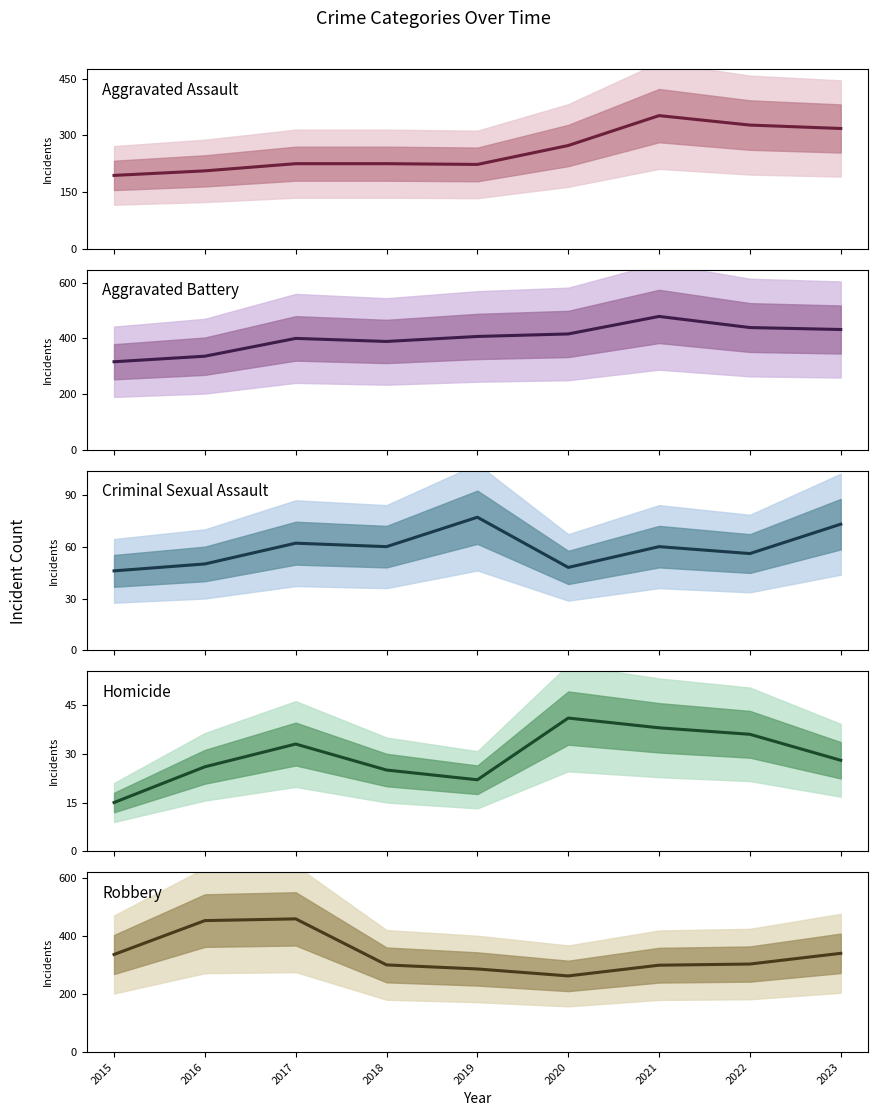

Between 2016 and 2022, which is larger?

2022